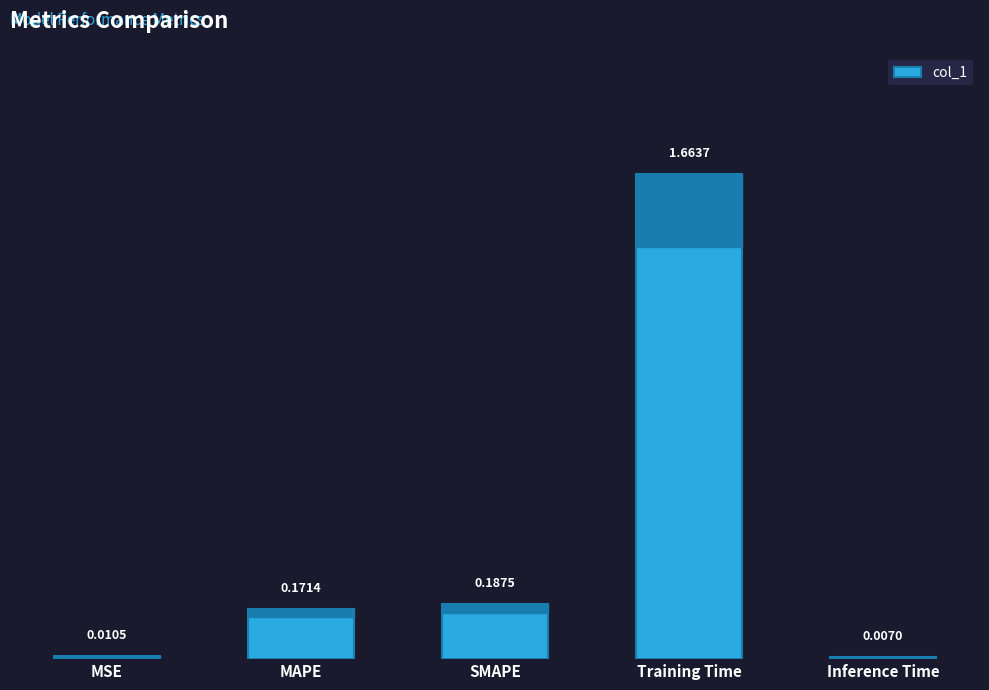

Which label corresponds to the largest value in the chart?

Training Time